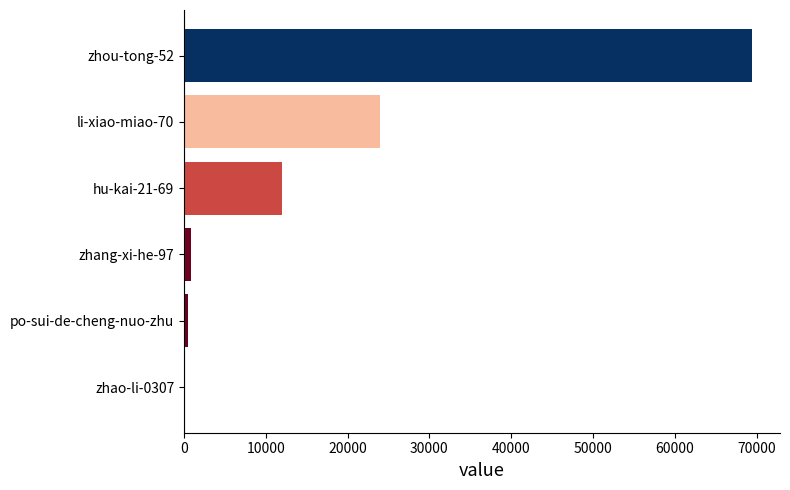

The value at hu-kai-21-69 is 20153. True or false?

False